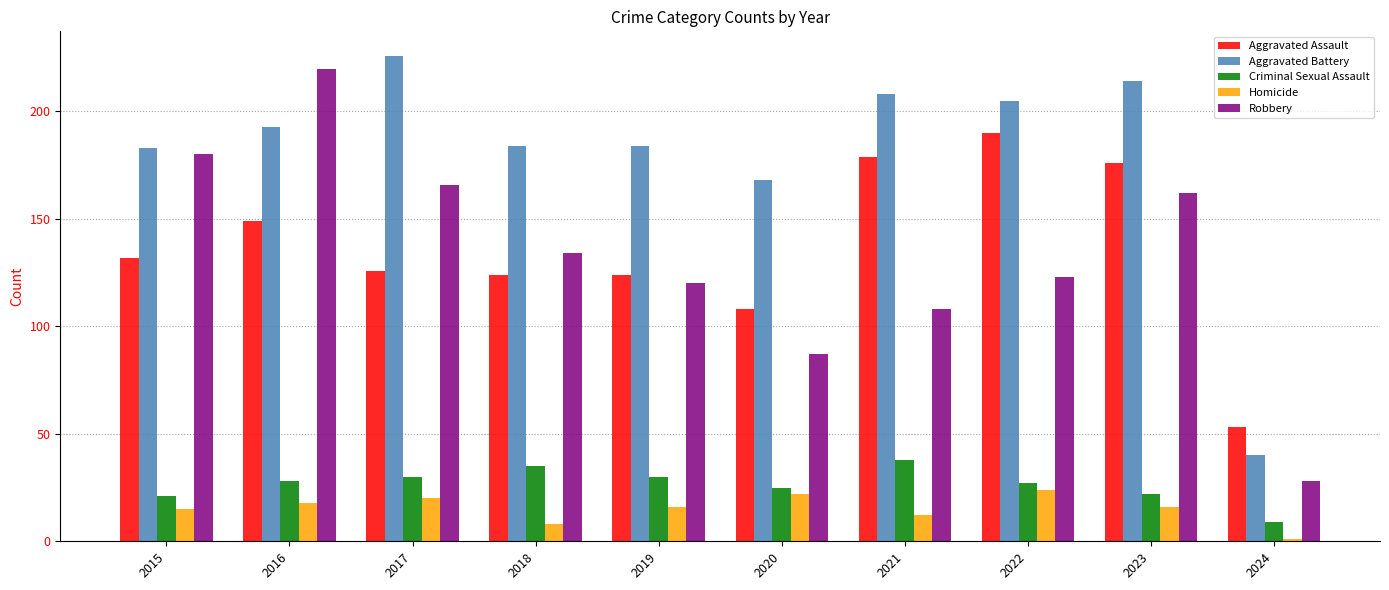

Which series changed the most between 2017 and 2022?

Aggravated Assault